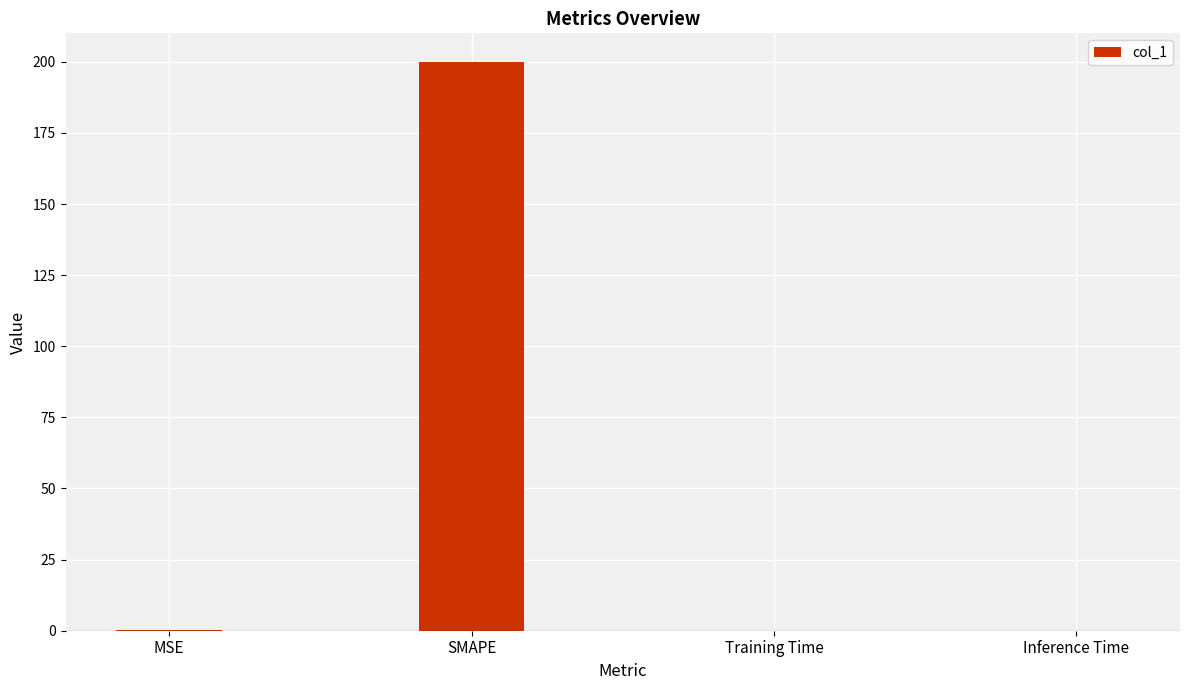

True or false: the data shows 200.0 at SMAPE.

True